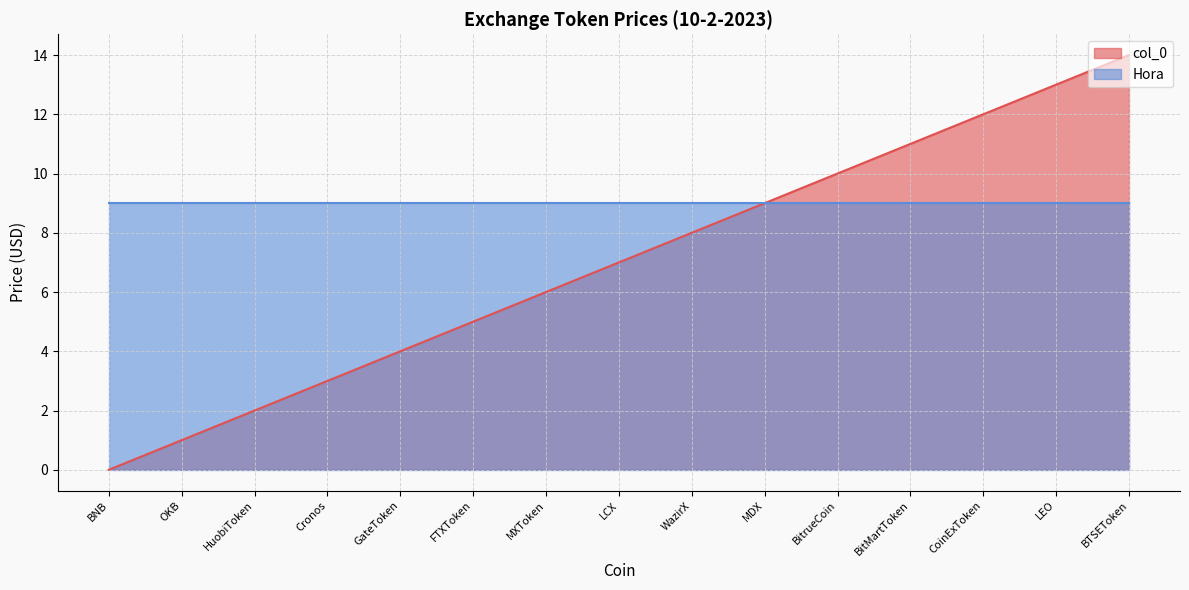

What is the greatest value displayed?

14